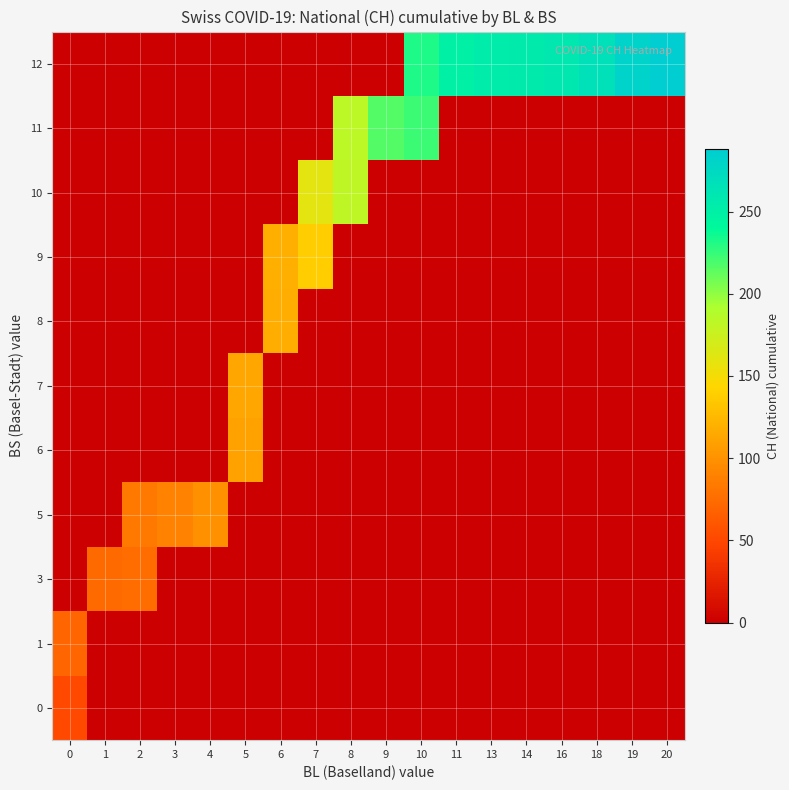

How many data points does each series have?

18